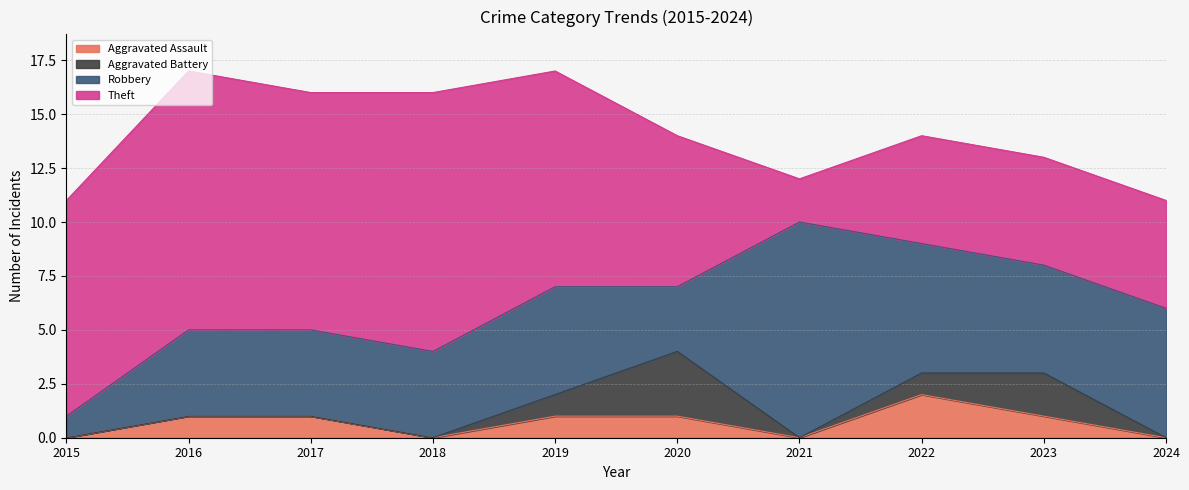

List the labels in order of Aggravated Assault value, largest first.

2022, 2016, 2017, 2019, 2020, 2023, 2015, 2018, 2021, 2024